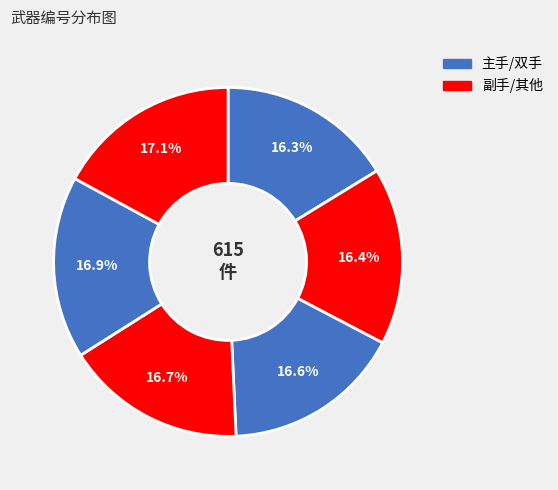

Count the number of slices in the pie.

6